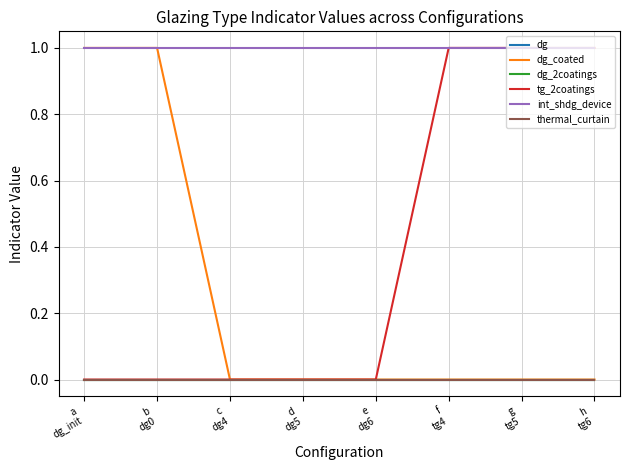

What is the sum of all dg_coated values?

2